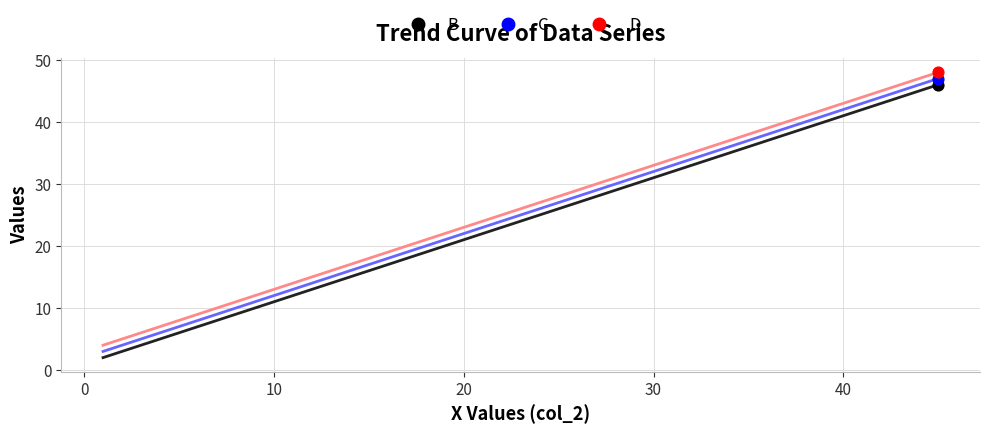

What are all the series names shown in the legend?

B, C, D